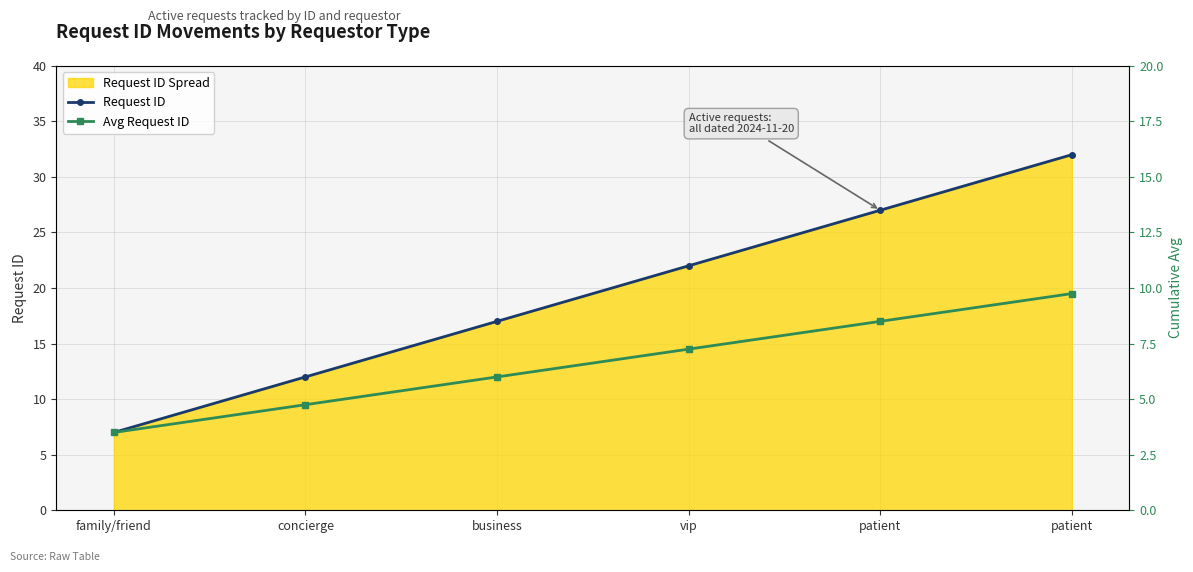

Reading left to right, extract all data points from this chart.

Request ID: 7.0	12.0	17.0	22.0	27.0	32.0
Avg Request ID: 7.0	9.5	12.0	14.5	17.0	19.5